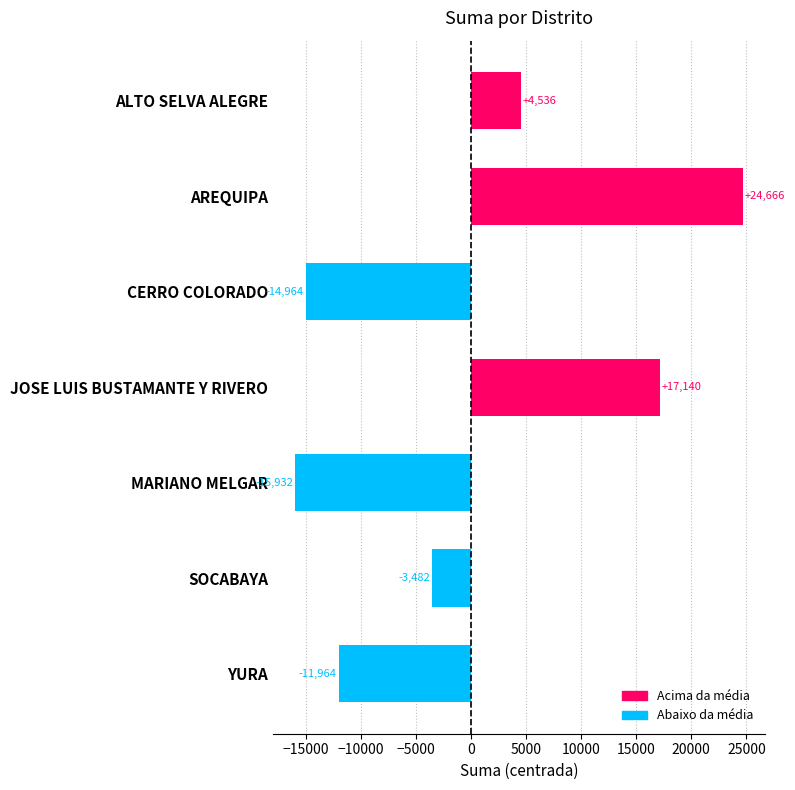

What is the label of the 4th bar from the top?

JOSE LUIS BUSTAMANTE Y RIVERO